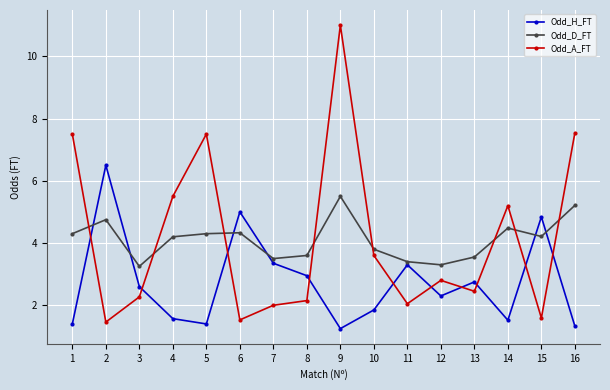

How many lines are shown in the chart?

3